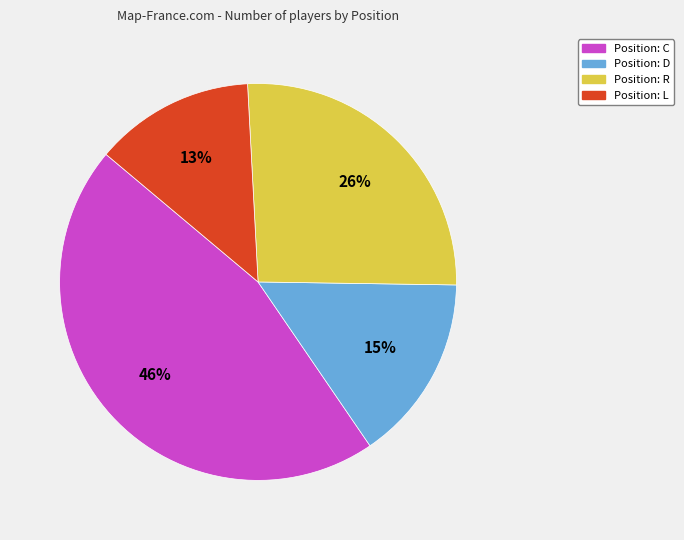

To the nearest percent, what is the average slice percentage?

25%